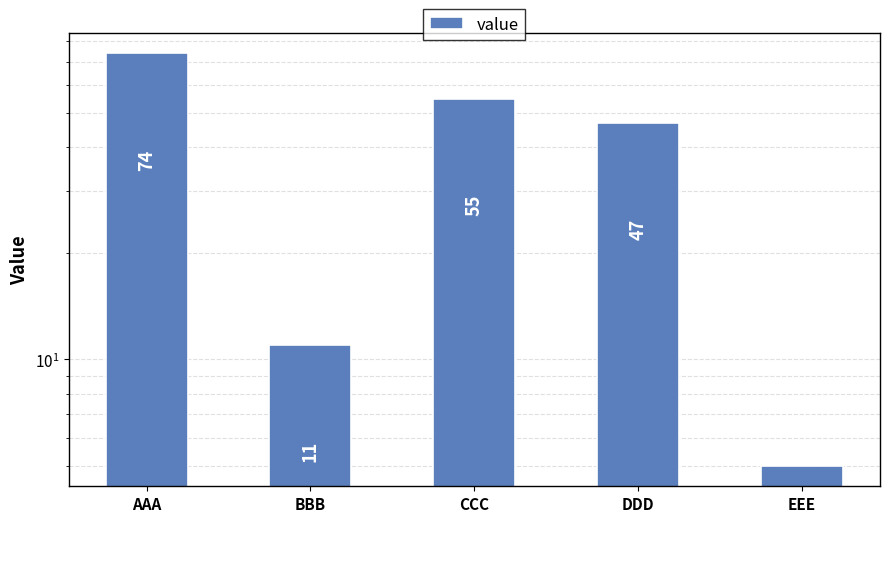

What is the average value?

38